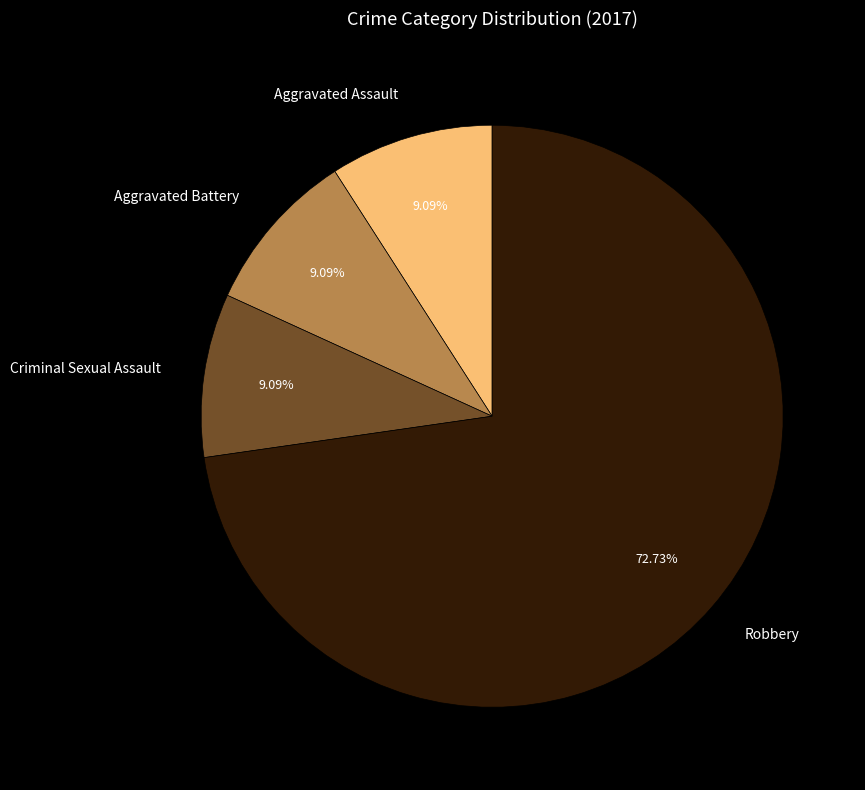

What is the largest slice in the pie chart?

Robbery